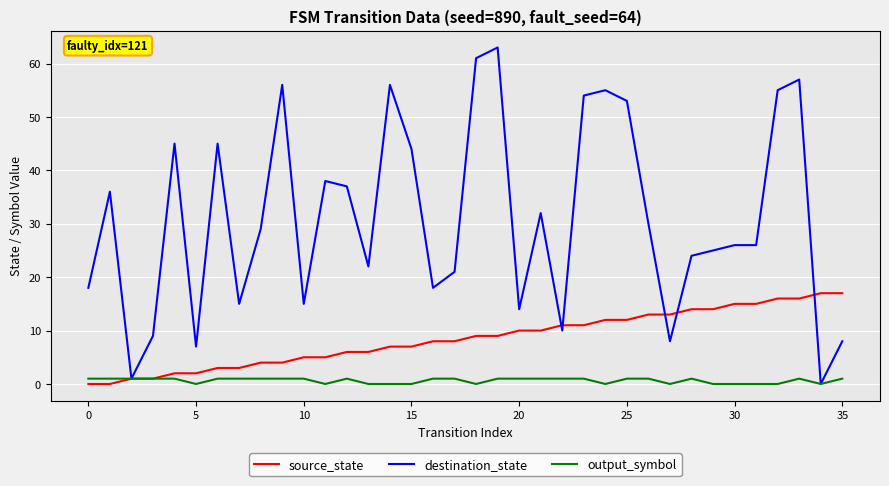

What is the maximum value for source_state?

17